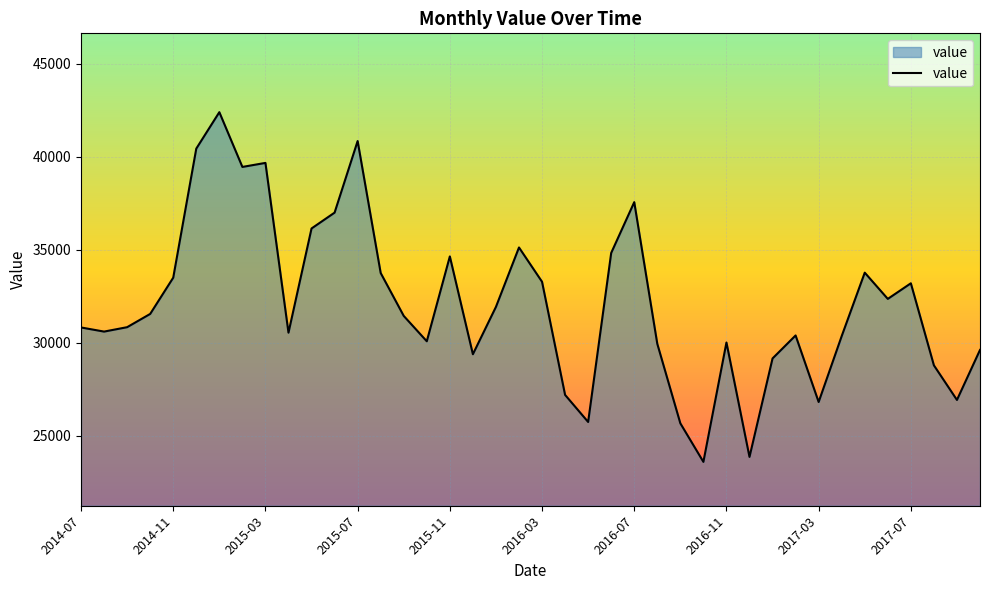

What is the greatest value displayed?

42407